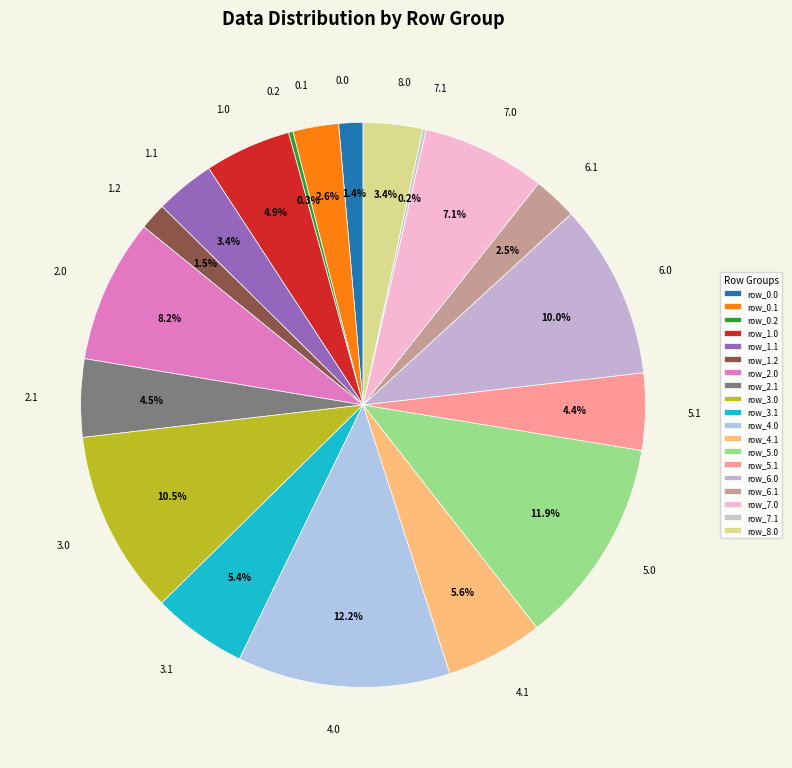

Which has a higher value, 0.0 or 4.0?

4.0